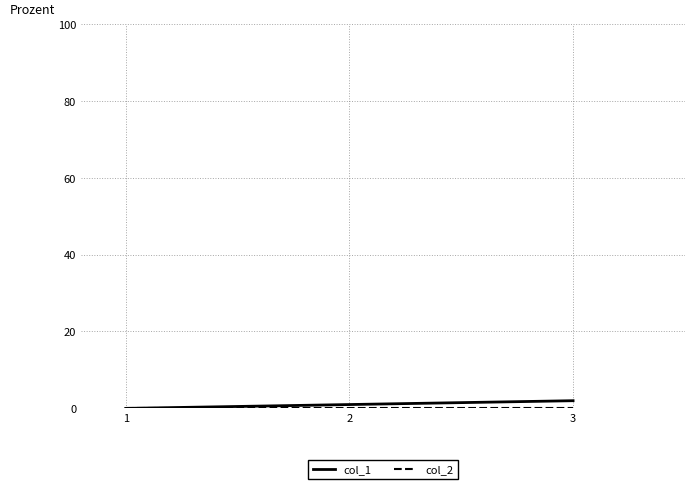

The value of col_1 at 3 is 2. True or false?

True